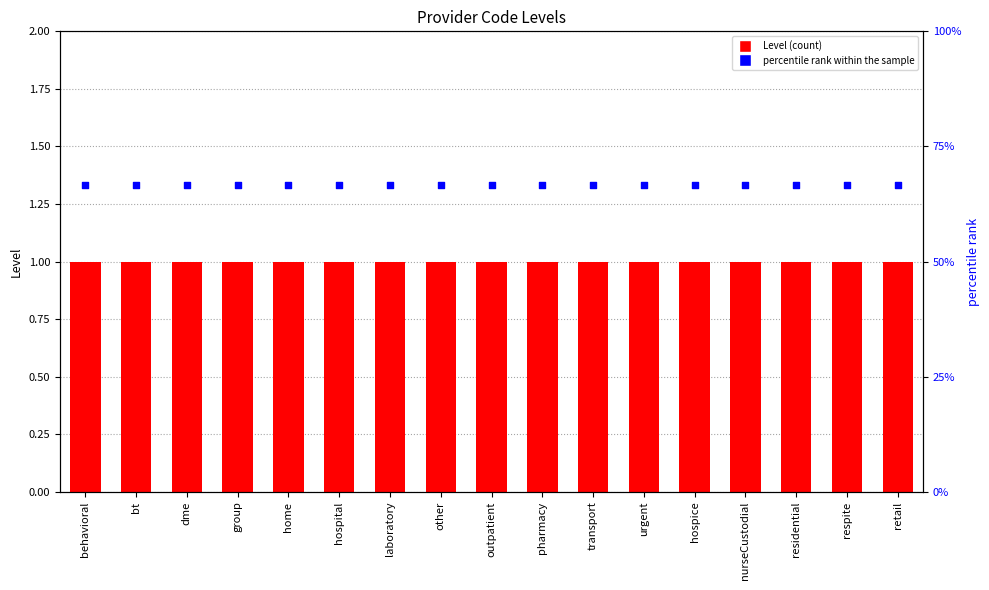

What are all the series names shown in the legend?

Level, percentile rank within the sample